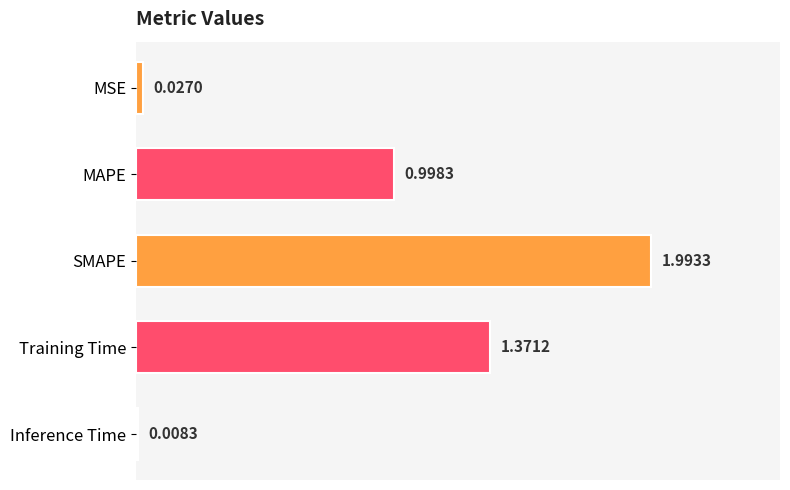

What is the change in value from MAPE to Inference Time?

-1.0